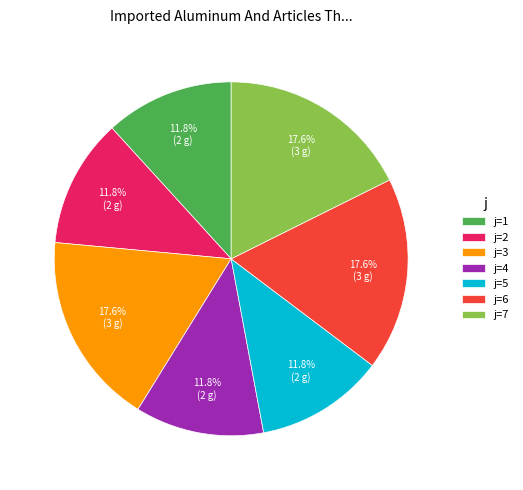

Combined, what portion of the pie is j=3 and j=4?

29.4%